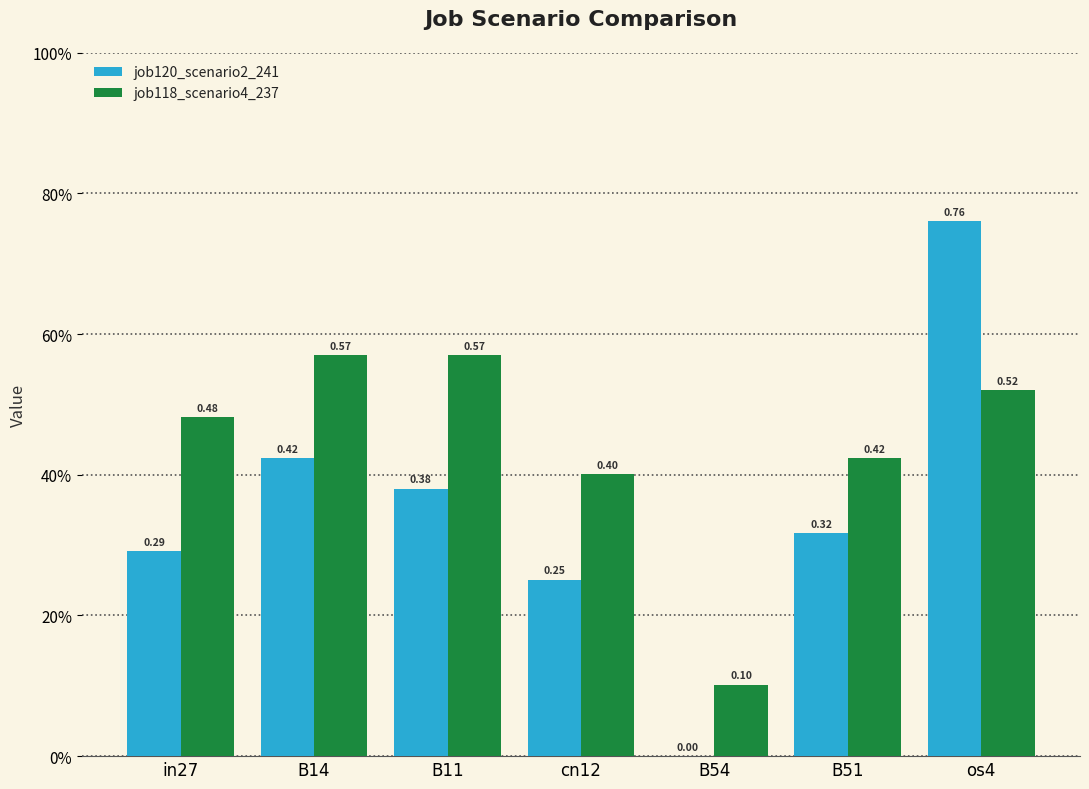

At which category does the chart reach its peak across all series?

os4